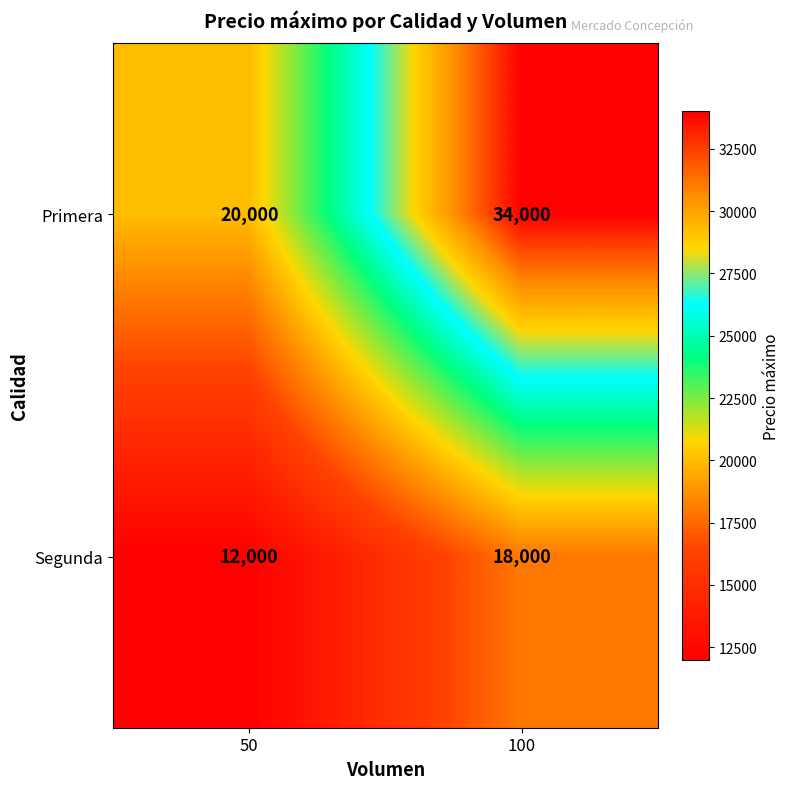

At which label is Primera closest to 27000?

50